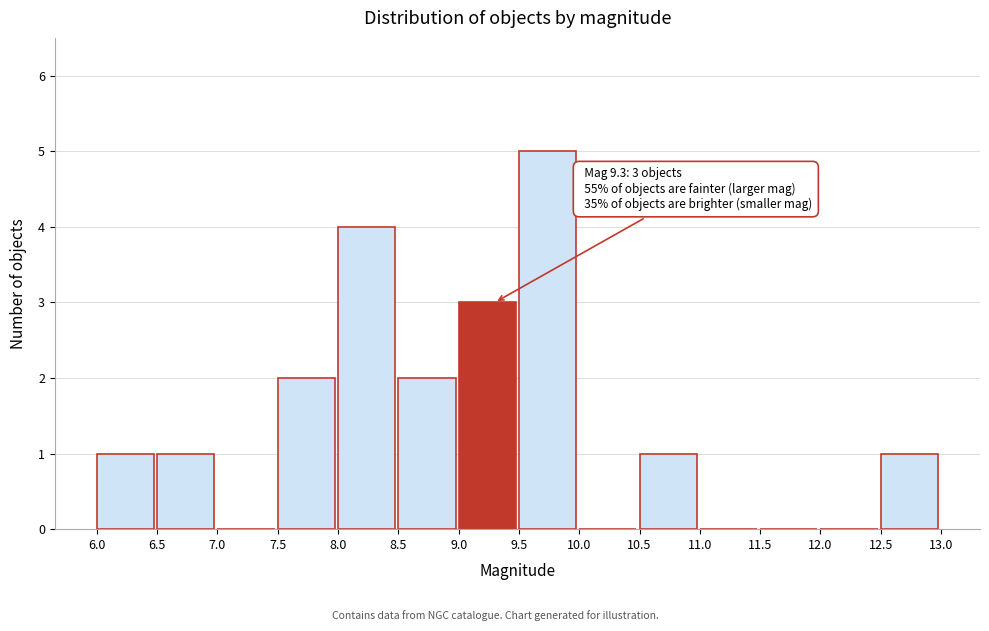

Which range on the x-axis has the tallest bar?

9.5 to 10.0